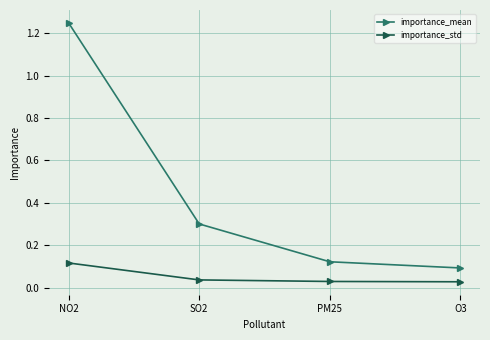

Rank the categories by importance_mean value from lowest to highest.

O3, PM25, SO2, NO2